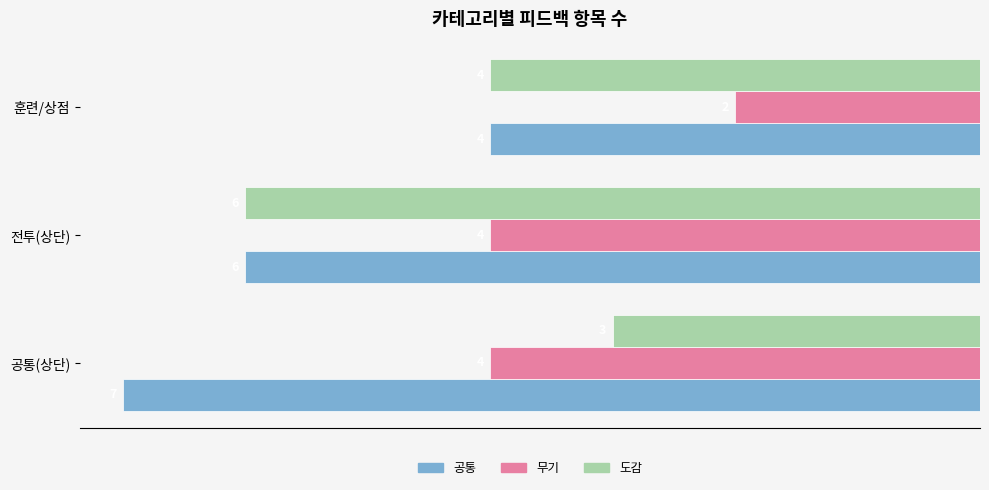

Reading left to right, list all the values displayed in this chart.

공통: -7	-6	-4
무기: -4	-4	-2
도감: -3	-6	-4